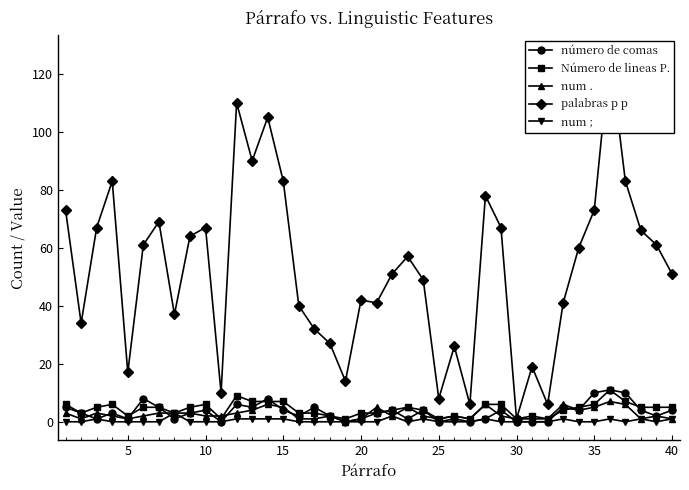

True or false: Número de lineas P. has more than 0 interior local peaks.

True